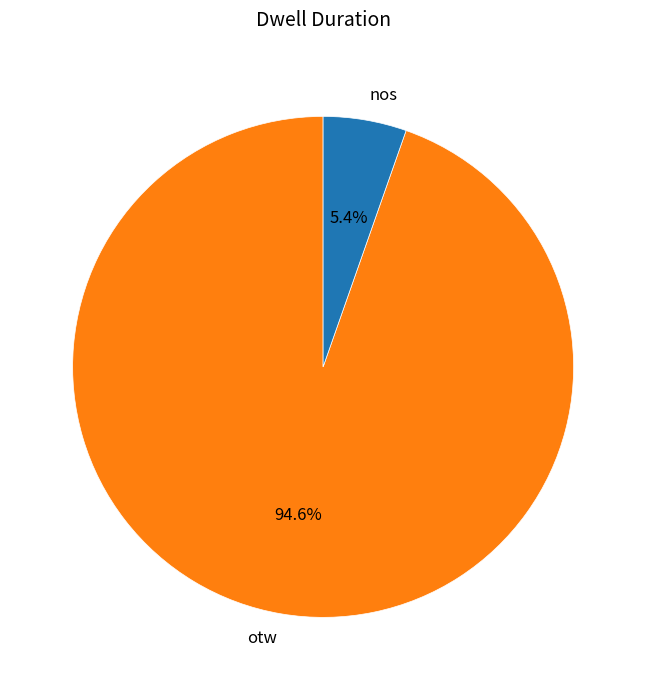

True or false: otw accounts for 99% of the total.

False